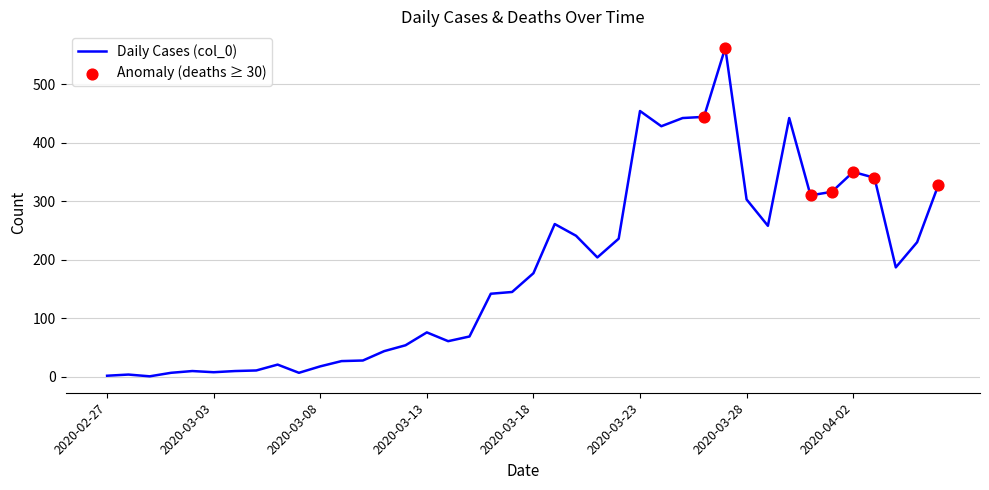

What is the greatest value displayed?

562